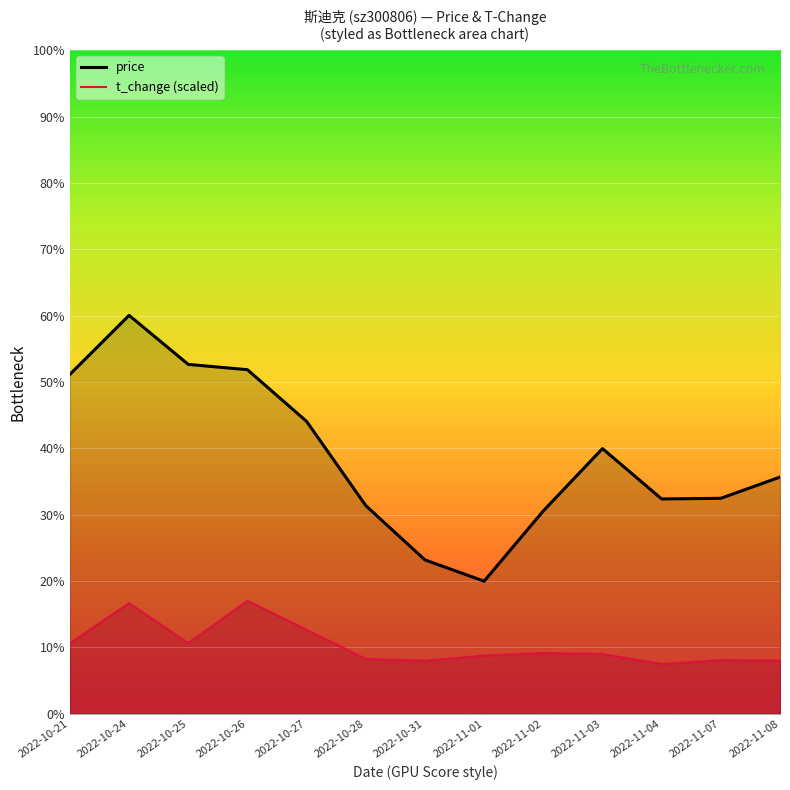

Reading left to right, what are all the values shown in this chart?

price: 2022-10-21=25.1	2022-10-24=26.0	2022-10-25=25.3	2022-10-26=25.2	2022-10-27=24.4	2022-10-28=23.1	2022-10-31=22.3	2022-11-01=22.0	2022-11-02=23.1	2022-11-03=24.0	2022-11-04=23.2	2022-11-07=23.2	2022-11-08=23.6
t_change (scaled): 2022-10-21=21.1	2022-10-24=21.7	2022-10-25=21.1	2022-10-26=21.7	2022-10-27=21.3	2022-10-28=20.8	2022-10-31=20.8	2022-11-01=20.9	2022-11-02=20.9	2022-11-03=20.9	2022-11-04=20.7	2022-11-07=20.8	2022-11-08=20.8